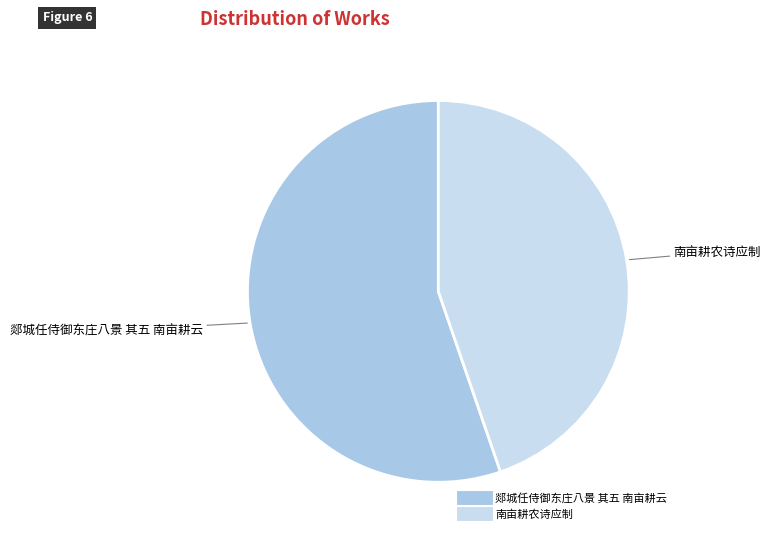

Between 郯城任侍御东庄八景 其五 南亩耕云 and 南亩耕农诗应制, which is larger?

郯城任侍御东庄八景 其五 南亩耕云